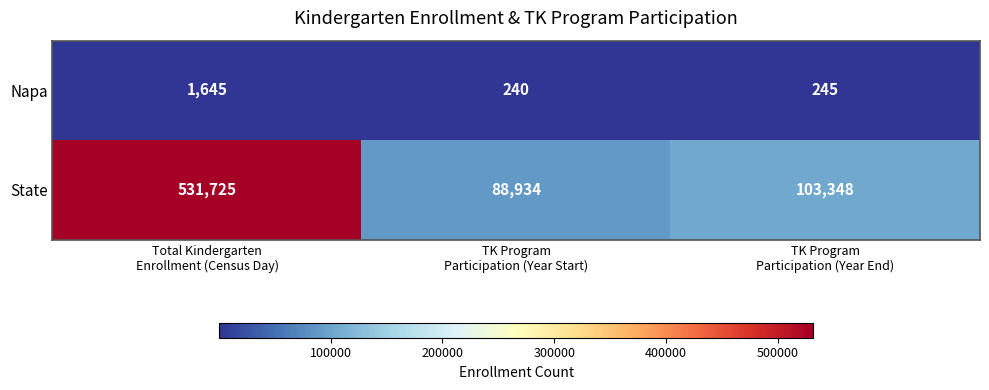

What is the difference between the maximum and minimum values in the State series?

442791